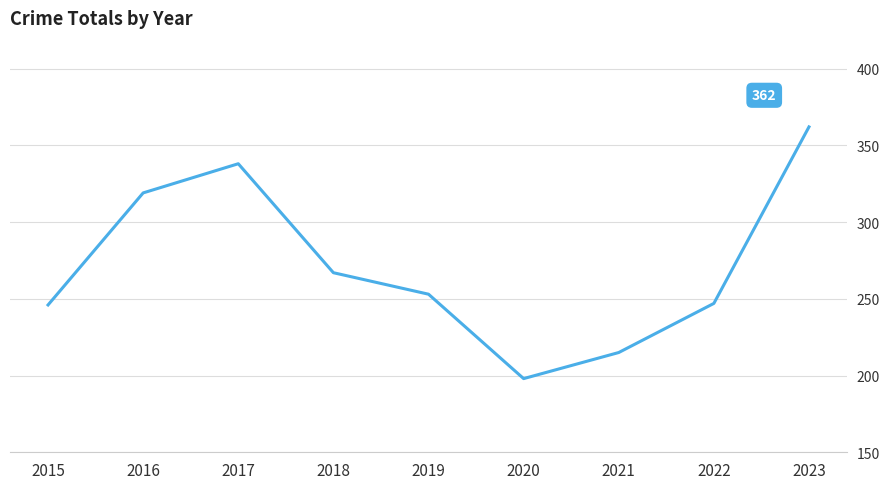

What is the difference between the values at 2017 and 2023?

24